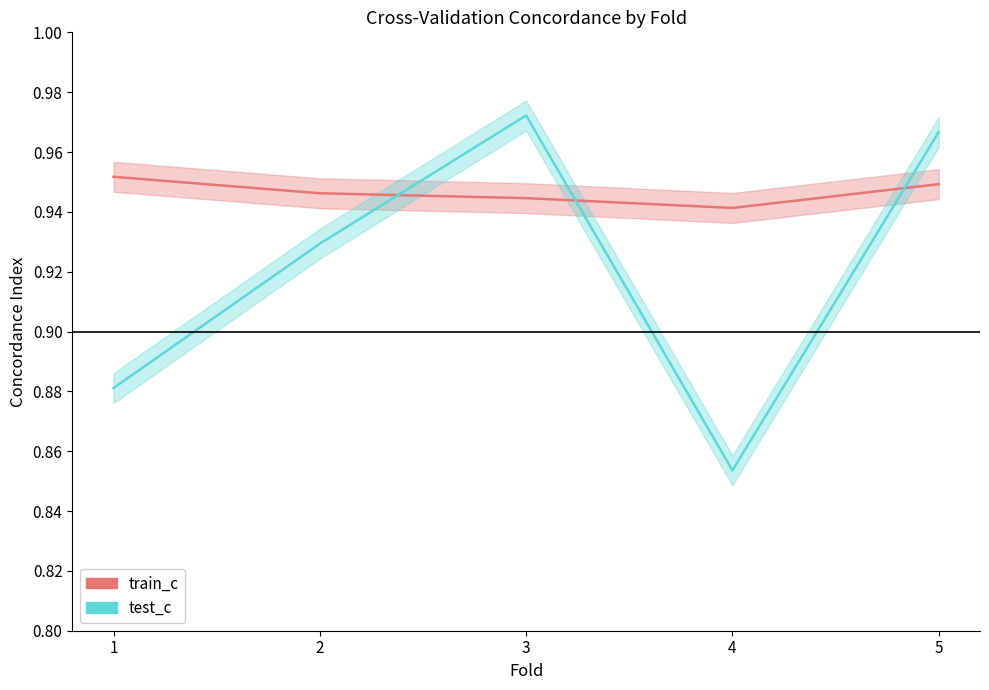

Reading right to left, list all the values displayed in this chart.

train_c: 0.9	0.9	0.9	0.9	1.0
test_c: 1.0	0.9	1.0	0.9	0.9